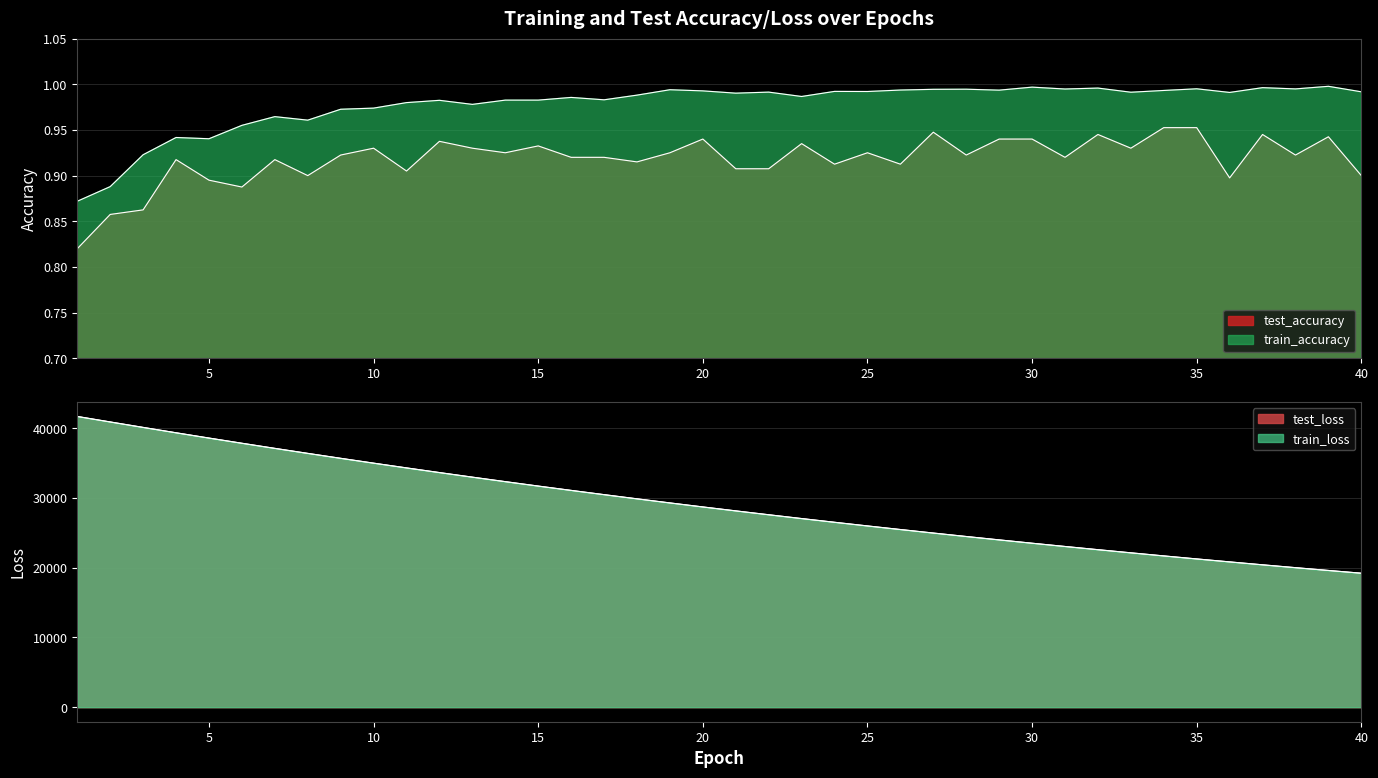

How many interior local peaks does the train_accuracy series have?

14